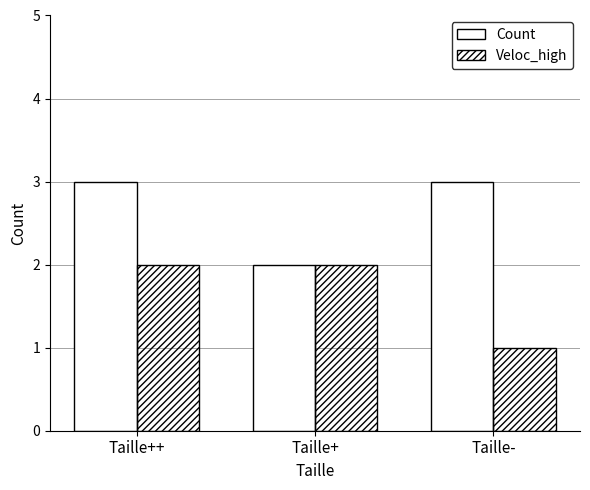

What is the sum of all Count values?

8